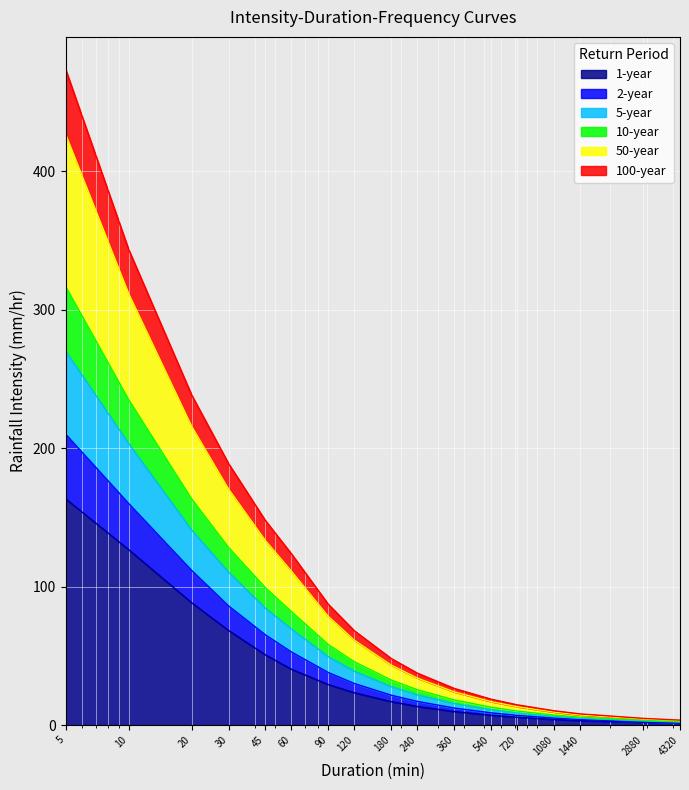

What is the sum of all 2-year values?

833.8